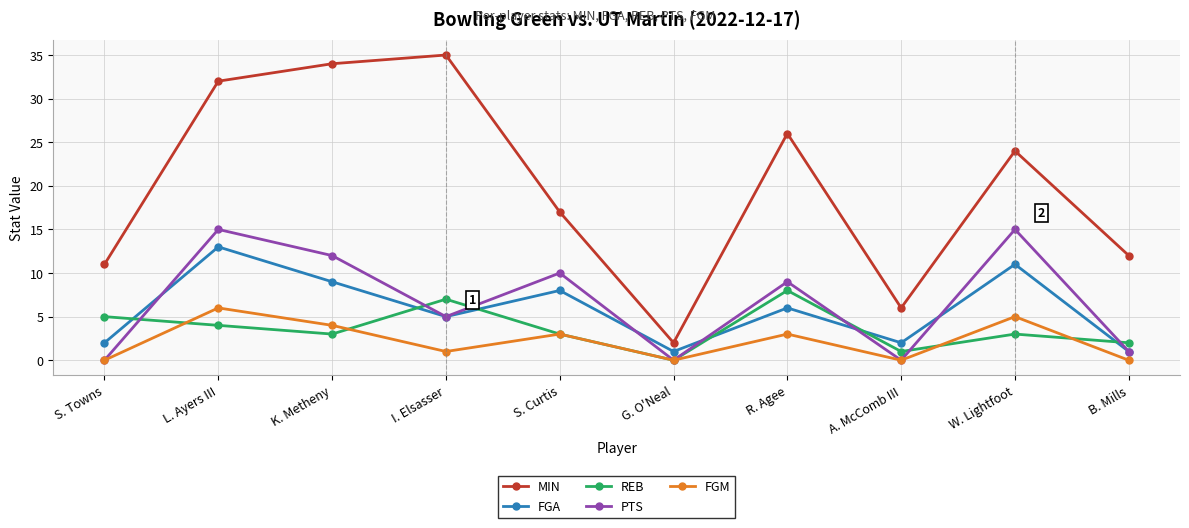

Which series has the largest total across all categories?

MIN